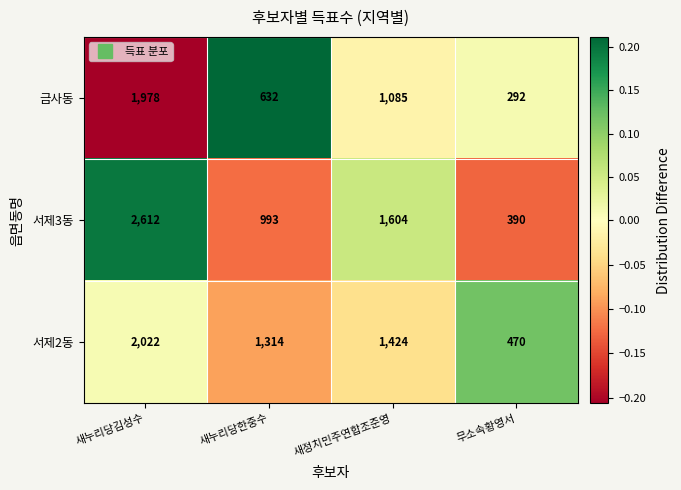

At which label does 서제2동 reach its minimum?

무소속황영서